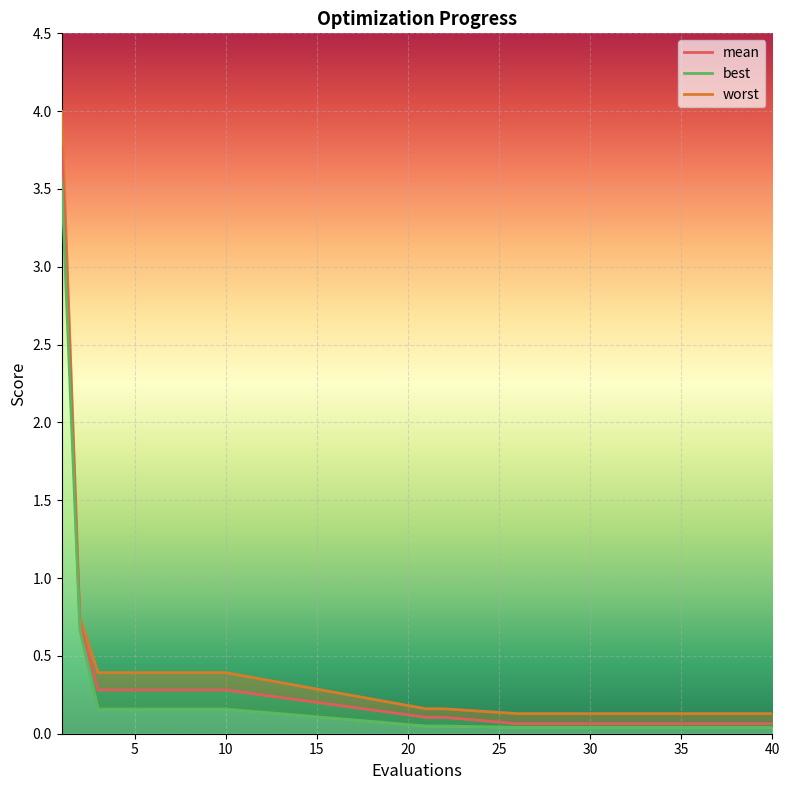

What are all the series names shown in the legend?

mean, best, worst